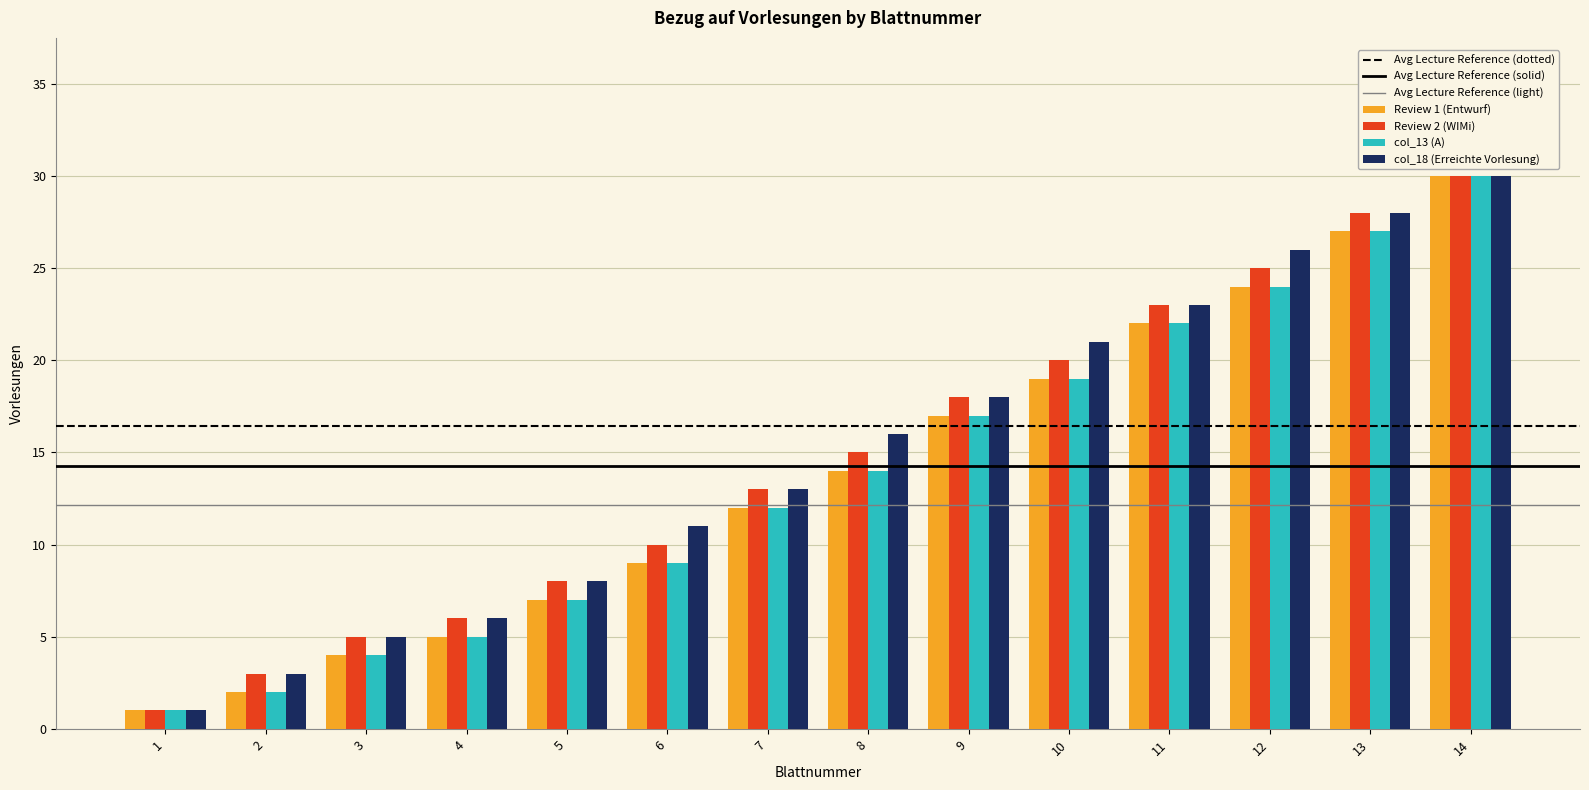

Read the Review 1 (Entwurf) value at 9, to the nearest 5.

15